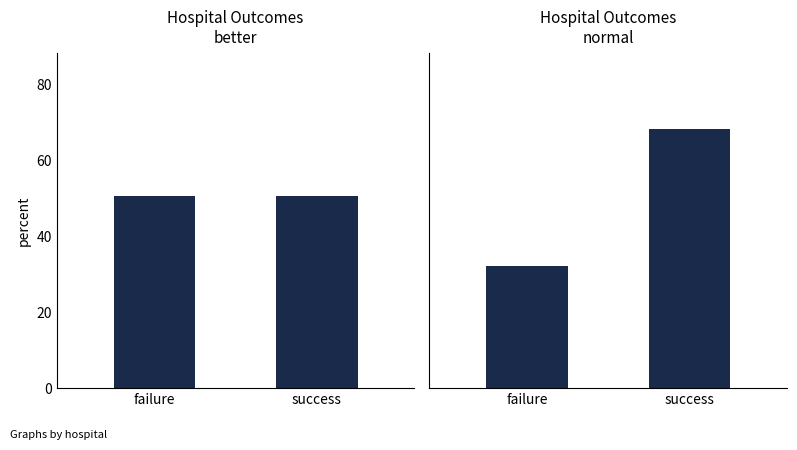

At which label is the value closest to 50?

failure